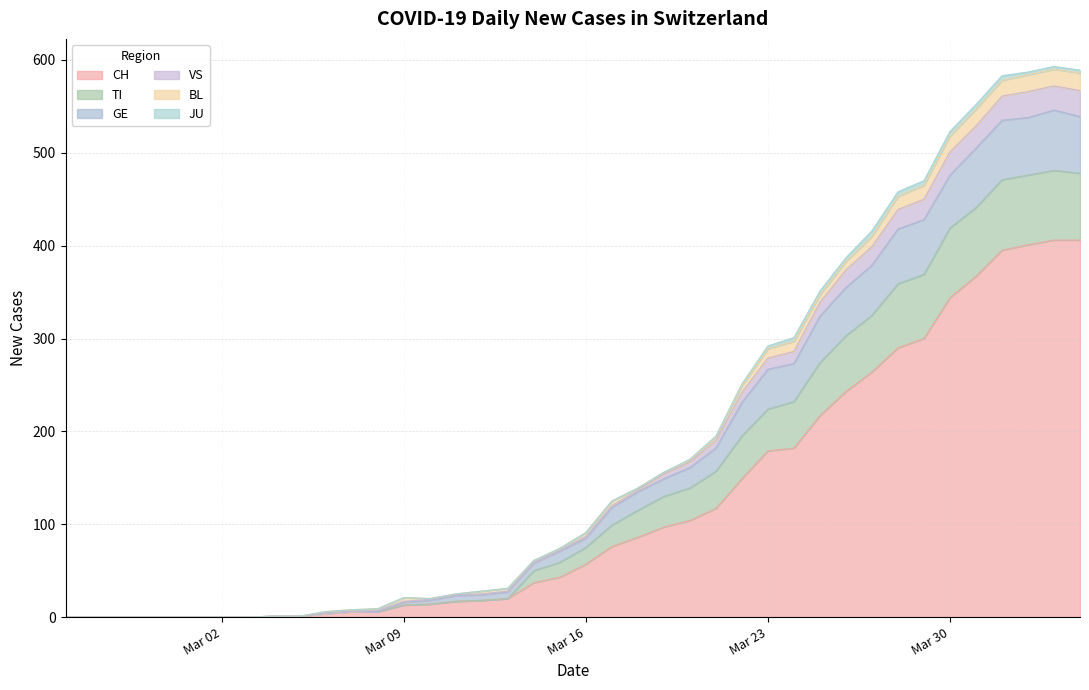

What is the greatest value displayed?

593